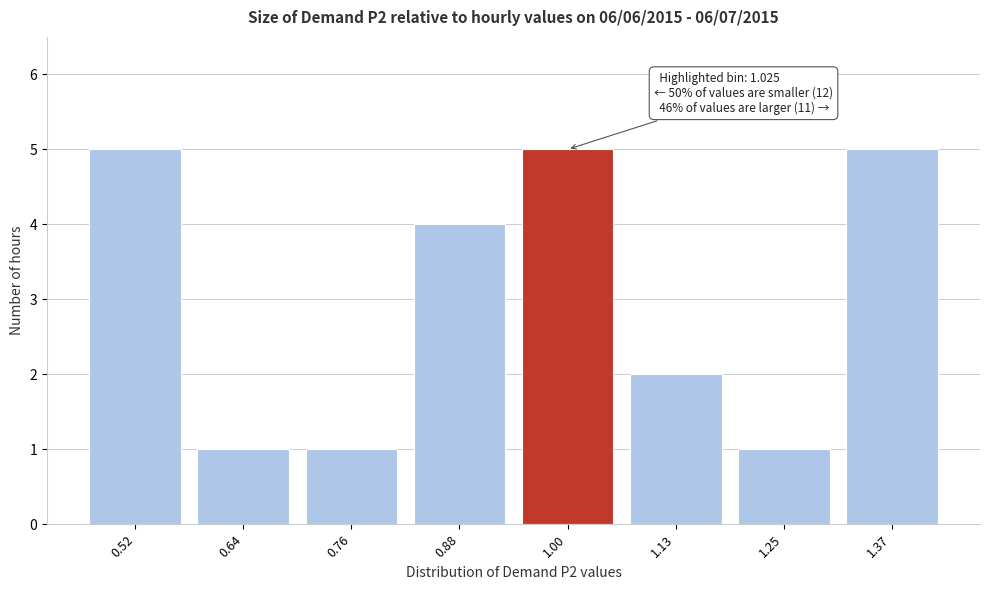

Reading left to right, what are all the values shown in this chart?

0.52=5	0.64=1	0.76=1	0.88=4	1.00=5	1.13=2	1.25=1	1.37=5